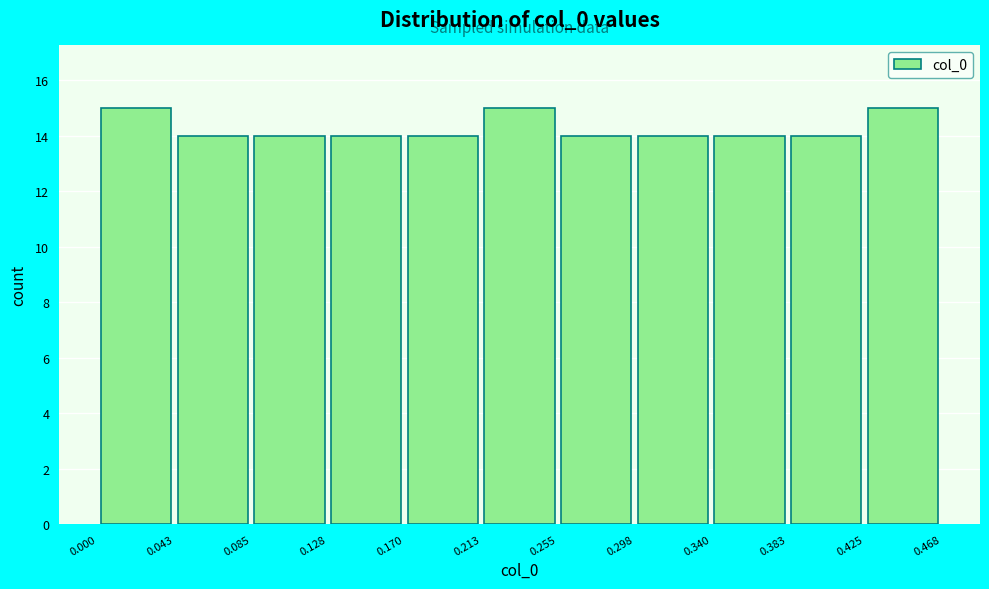

What is the height of the bar covering 0.000 to 0.043 on the x-axis? The values are not printed on the chart, so give them approximately, as read against the axis.

15